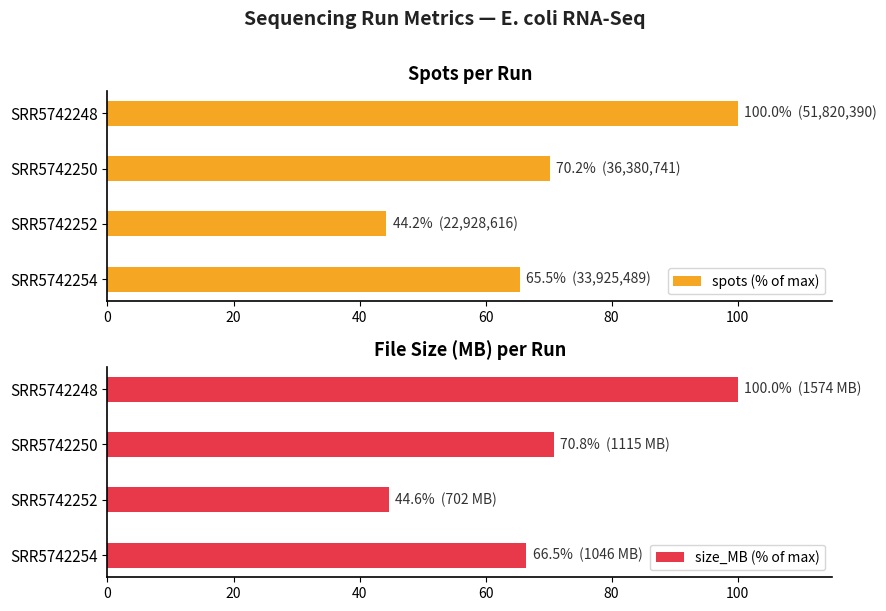

Reading left to right, extract all data points from this chart.

spots (% of max): 100.0	70.2	44.2	65.5
size_MB (% of max): 100.0	70.8	44.6	66.5